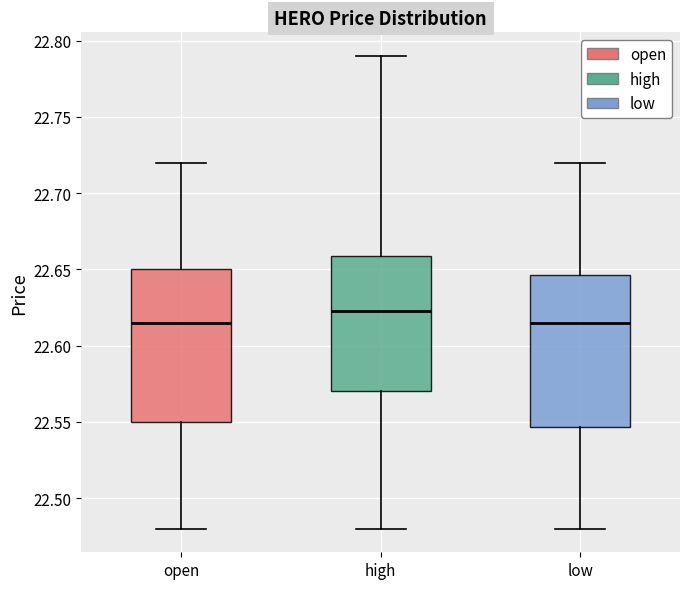

Reading left to right, transcribe this box plot: for each box, give where its median line is, the range the box spans, and where its two whiskers end, as read against the y-axis. The values are not printed on the chart, so give them approximately, as read against the axis.

open: median 22.615, box 22.550 to 22.650, whiskers 22.480 to 22.720
high: median 22.625, box 22.570 to 22.660, whiskers 22.480 to 22.790
low: median 22.615, box 22.545 to 22.645, whiskers 22.480 to 22.720